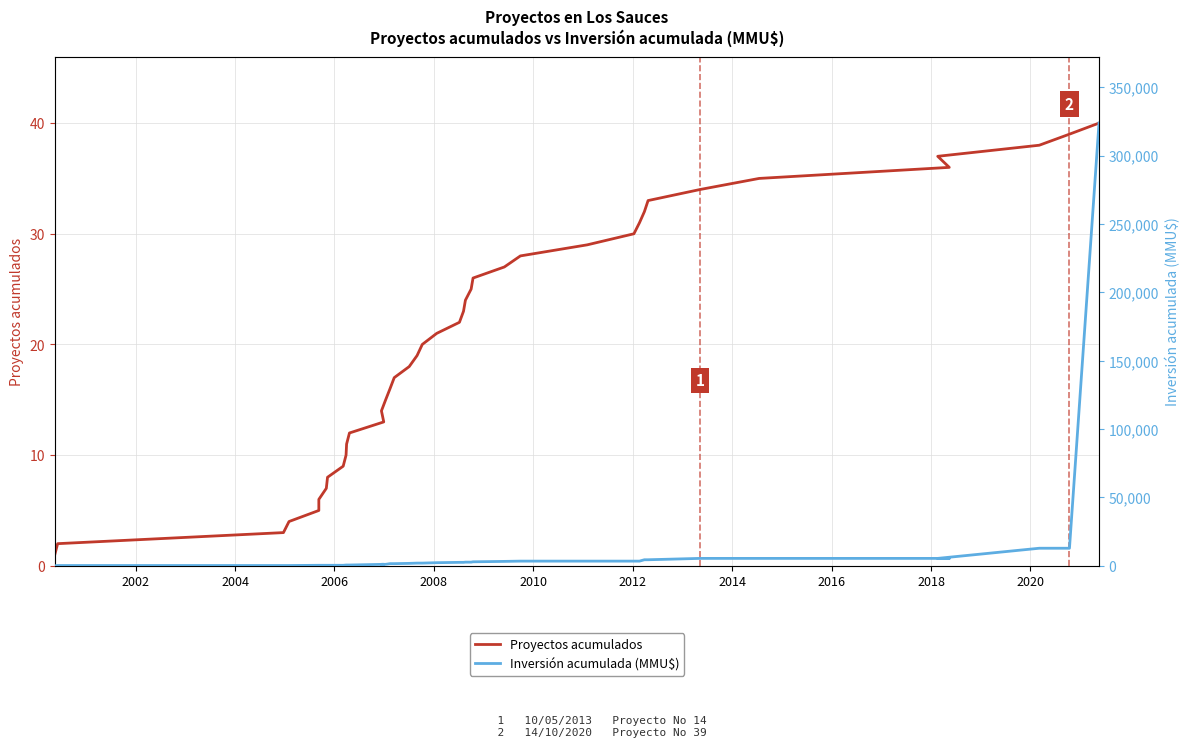

Reading right to left, extract all data points from this chart.

Proyectos acumulados: 40	39	38	37	36	35	34	33	32	31	30	29	28	27	26	25	24	23	22	21	20	19	18	17	16	15	14	13	12	11	10	9	8	7	6	5	4	3	2	1
Inversión acumulada (MMU$): 323843	12843	12843	5421	5421	5421	5421	4421	4421	3421	3421	3421	3421	3221	2921	2671	2671	2521	2521	2271	1971	1971	1771	1571	1571	1071	1070	1070	570	570	570	370	370	370	370	370	200	200	200	0